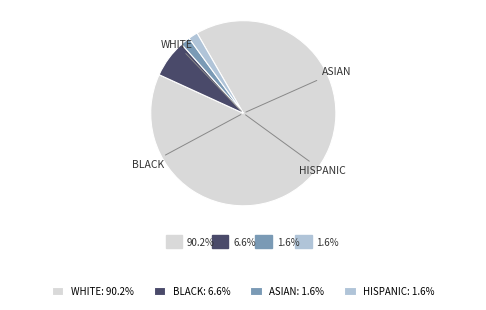

To the nearest percent, what is the difference between the largest and smallest slice percentages?

89%